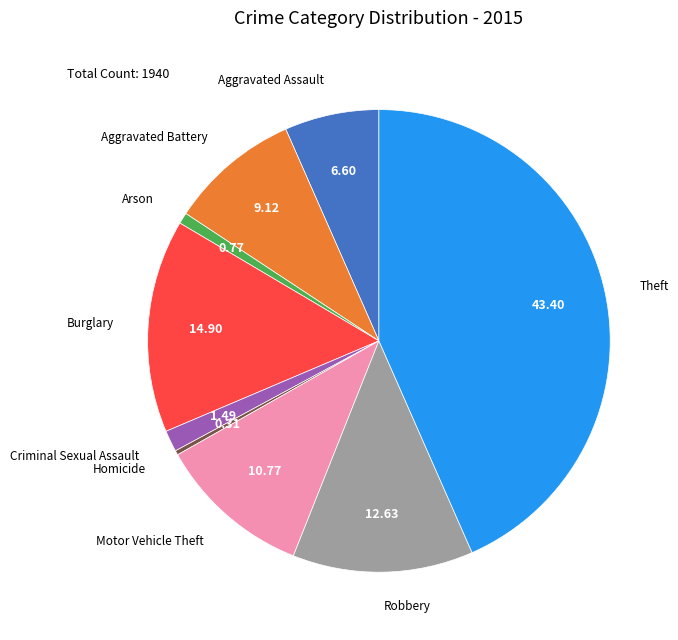

Is there any slice that represents more than half of the pie?

No